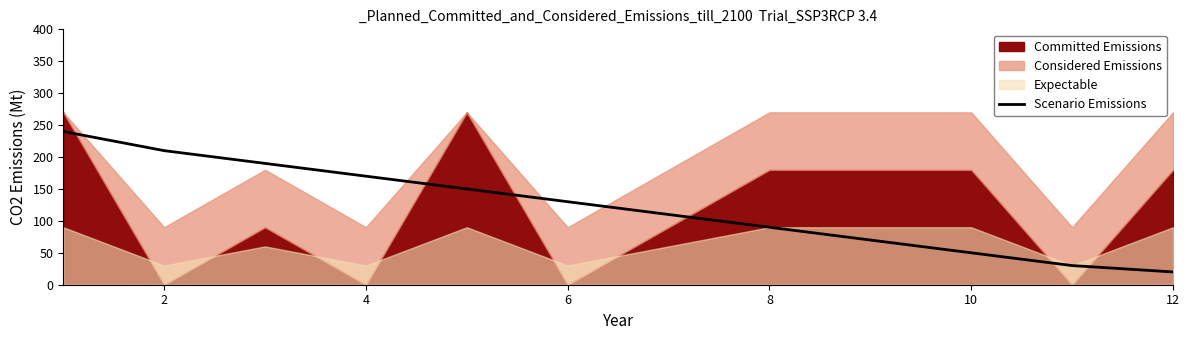

True or false: Scenario Emissions has a value of 154 at 8.

False